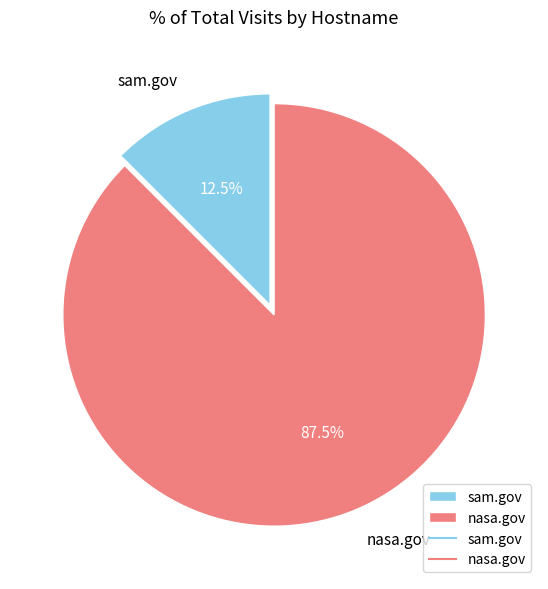

How many slices are in this pie chart?

2